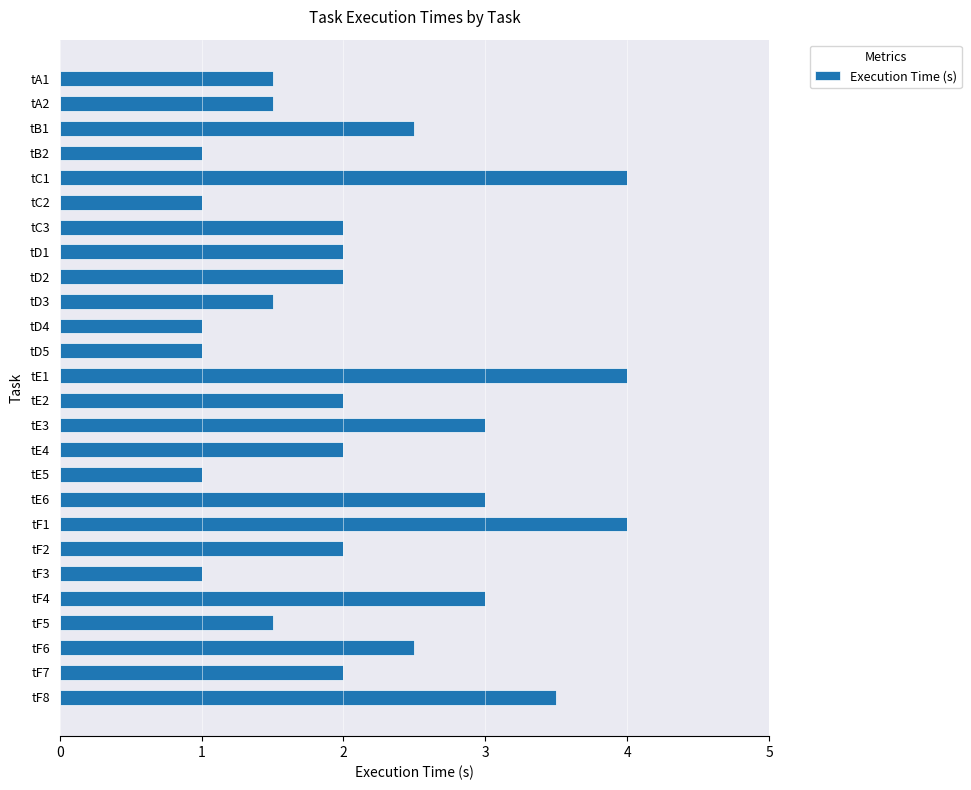

True or false: the data shows 1.0 at tC1.

False